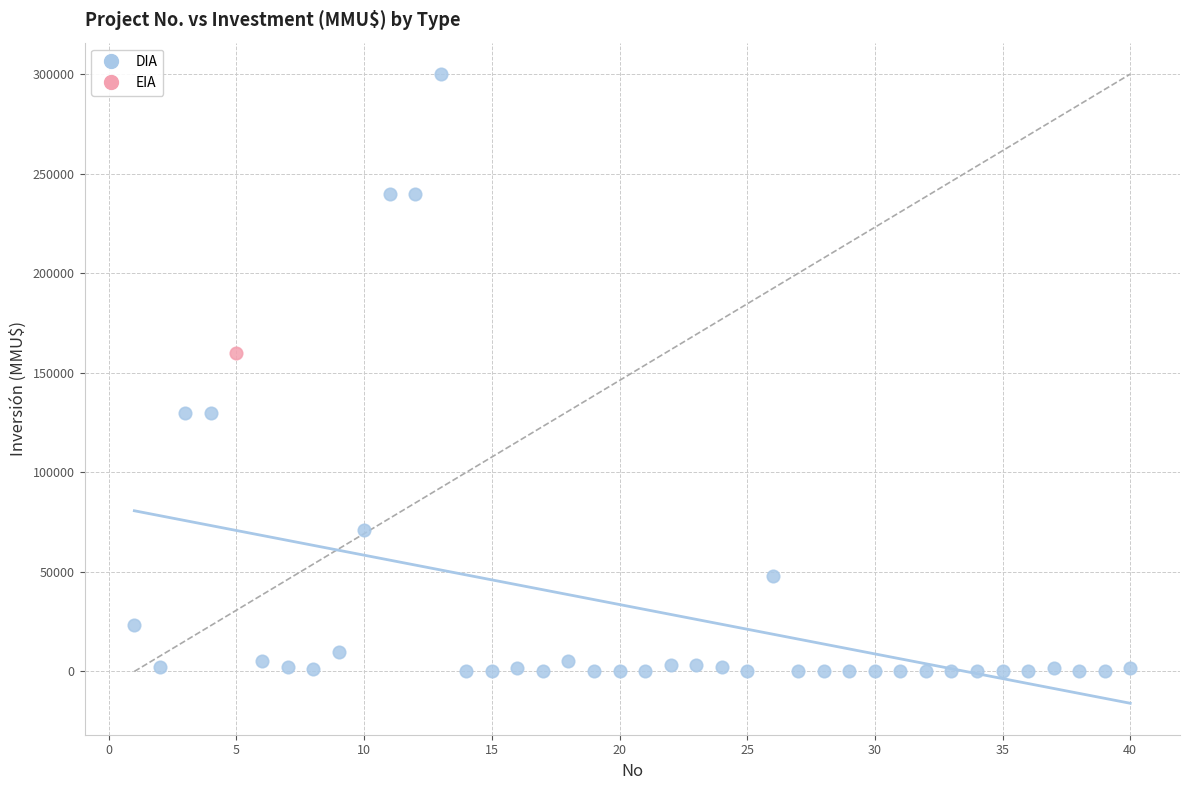

What are all the series names shown in the legend?

DIA, EIA